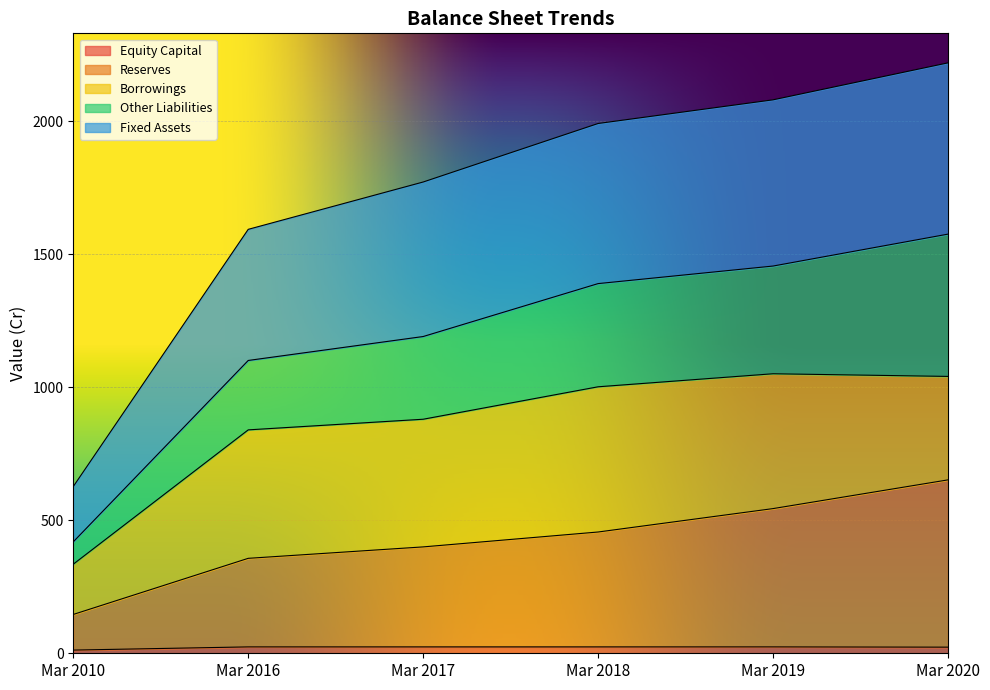

Which series has the widest spread of values?

Fixed Assets